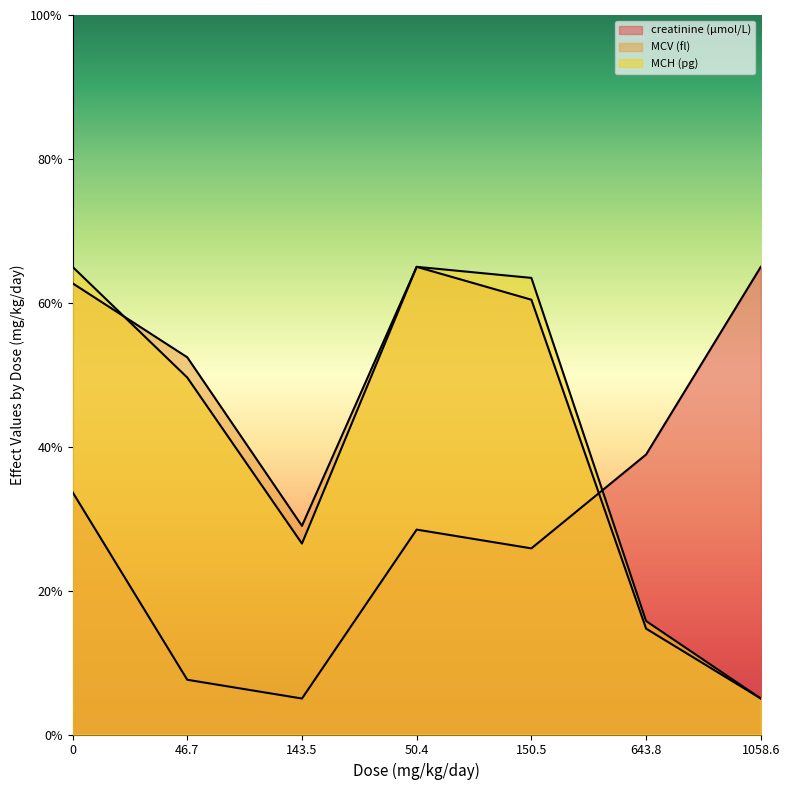

What are all the series names shown in the legend?

creatinine (µmol/L), MCV (fl), MCH (pg)